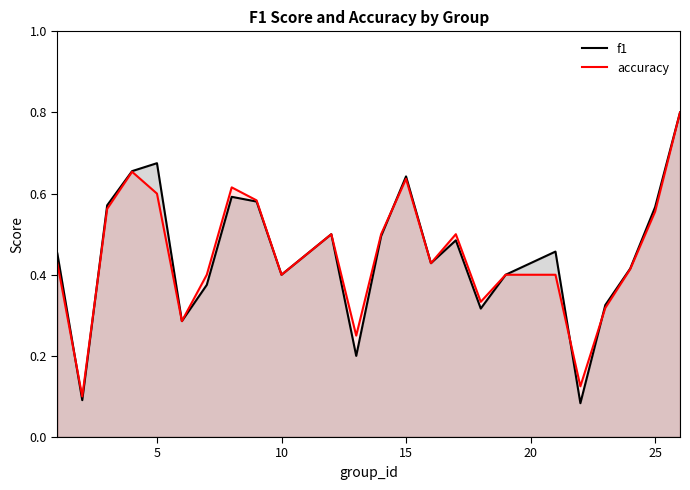

Which series has the widest spread of values?

f1